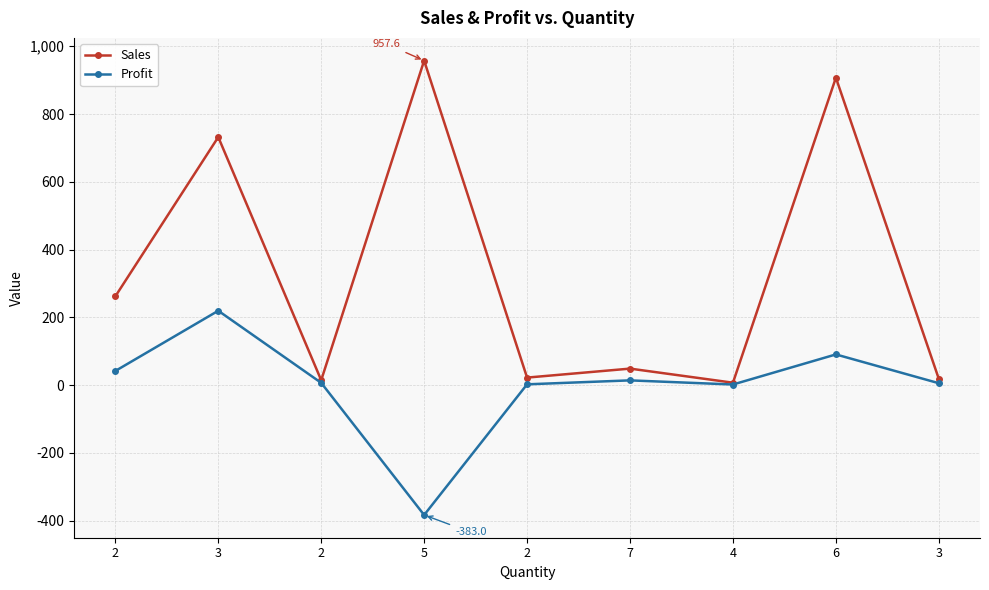

At how many categories does at least one series exceed 364?

3